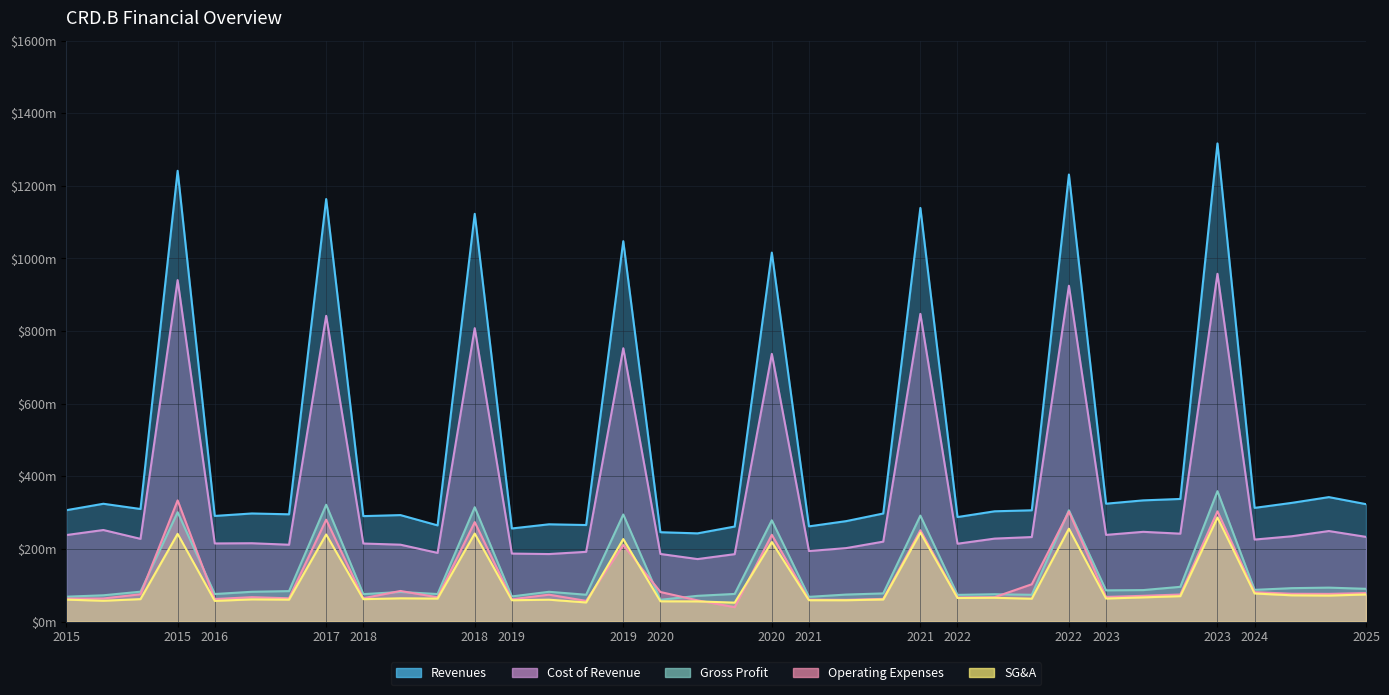

What position from the left is 2018-Q3?

11